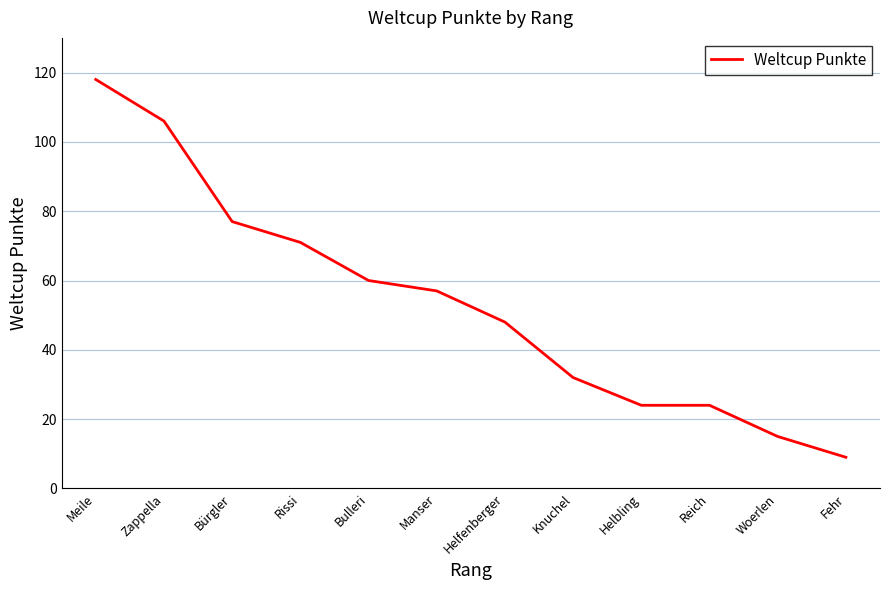

True or false: the data has more than 2 interior local peaks.

False